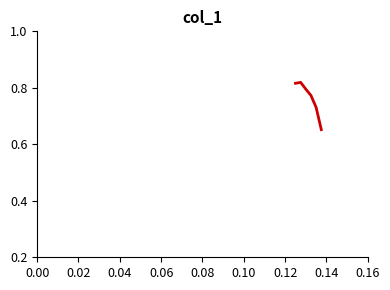

How many values are between 0 and 1?

6